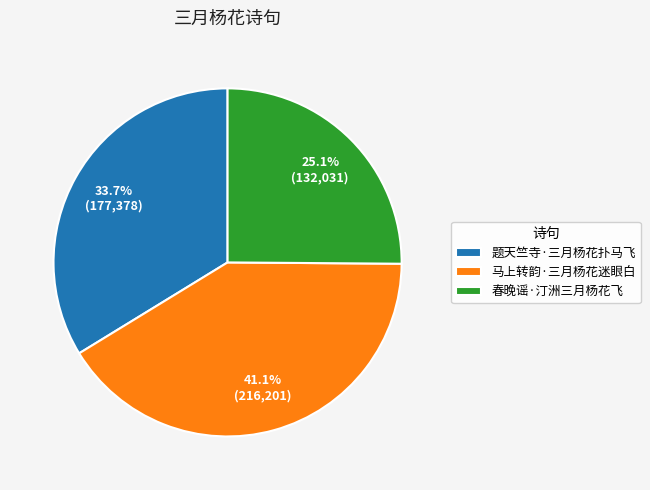

Between 马上转韵·三月杨花迷眼白 and 春晚谣·汀洲三月杨花飞, which is larger?

马上转韵·三月杨花迷眼白